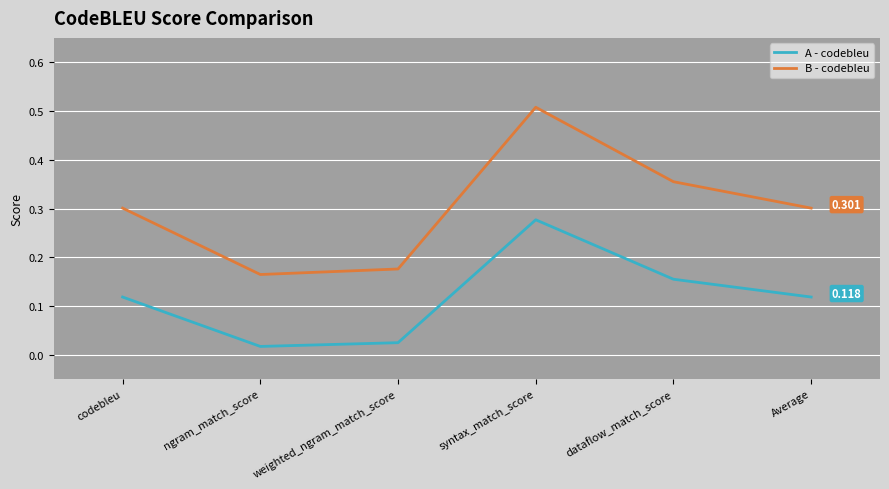

Where is the first local minimum for B - codebleu?

ngram_match_score